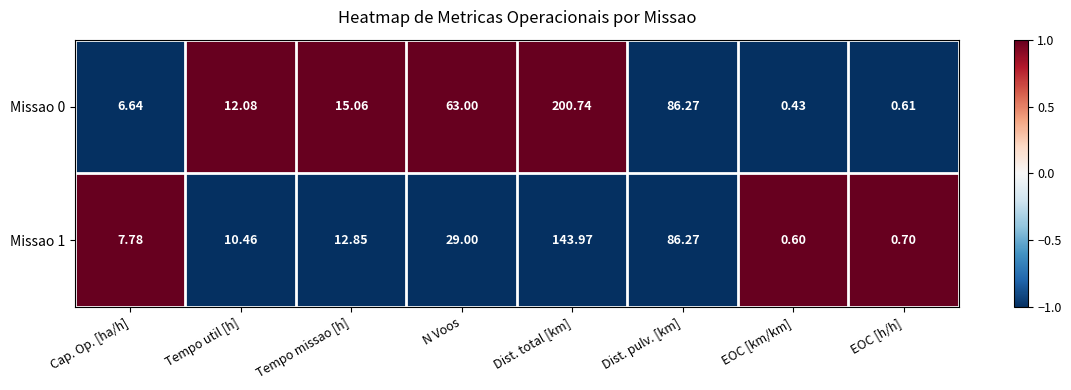

Rank the categories by Missao 0 value from highest to lowest.

Dist. total [km], Dist. pulv. [km], N Voos, Tempo missao [h], Tempo util [h], Cap. Op. [ha/h], EOC [h/h], EOC [km/km]